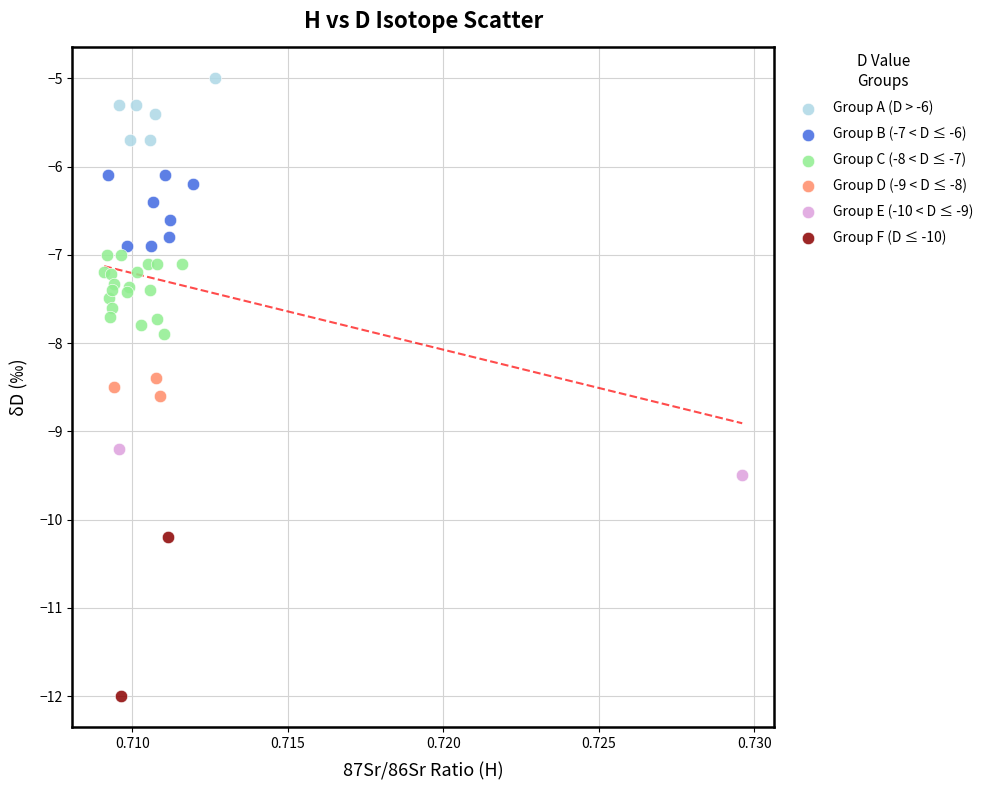

What are all the series names shown in the legend?

Group A (D > -6), Group B (-7 < D ≤ -6), Group C (-8 < D ≤ -7), Group D (-9 < D ≤ -8), Group E (-10 < D ≤ -9), Group F (D ≤ -10)